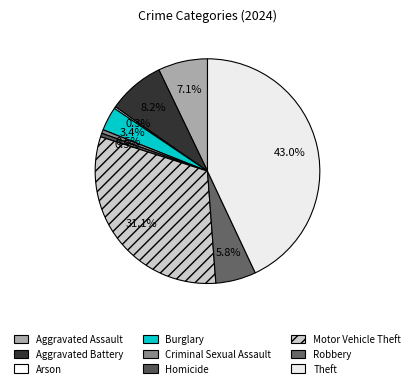

Is there any slice that represents more than half of the pie?

No